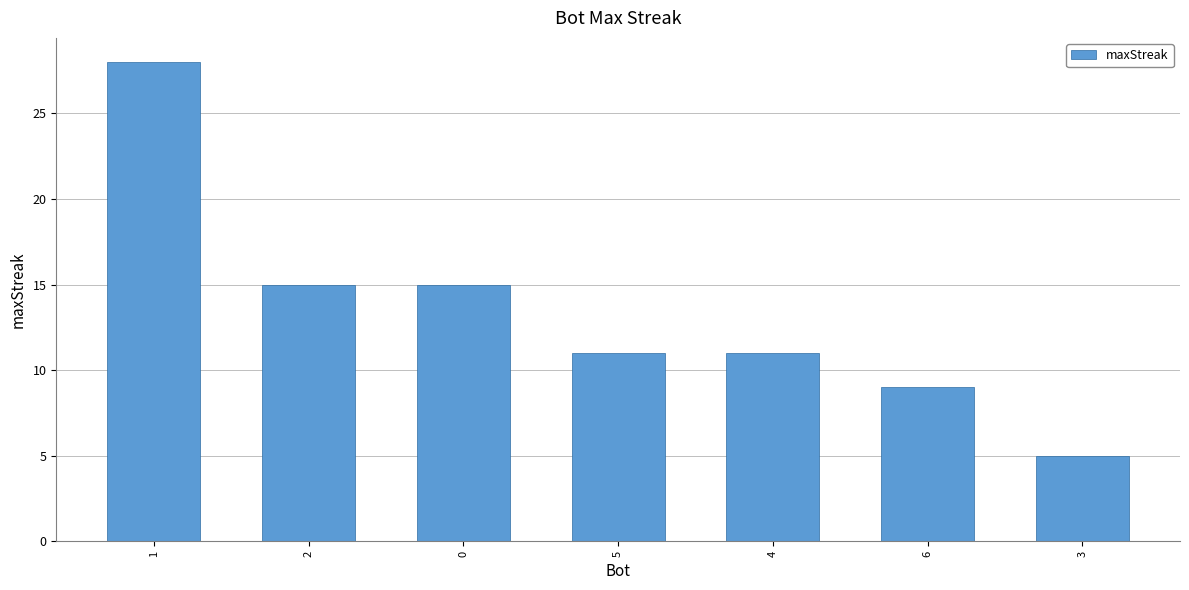

What is the value of the 7th bar from the left?

5